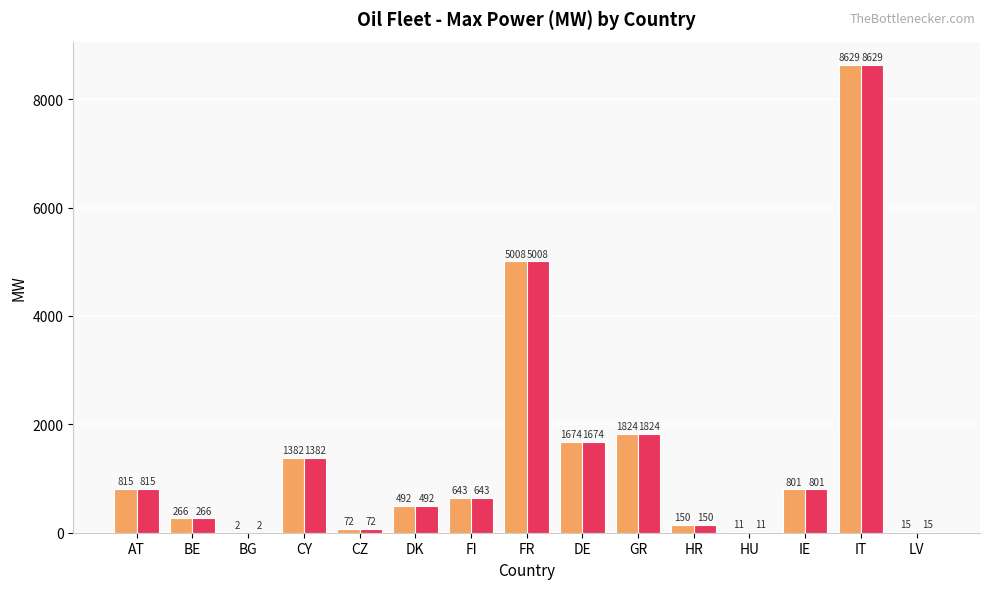

Rank the categories by _pmax value from highest to lowest.

IT, FR, GR, DE, CY, AT, IE, FI, DK, BE, HR, CZ, LV, HU, BG